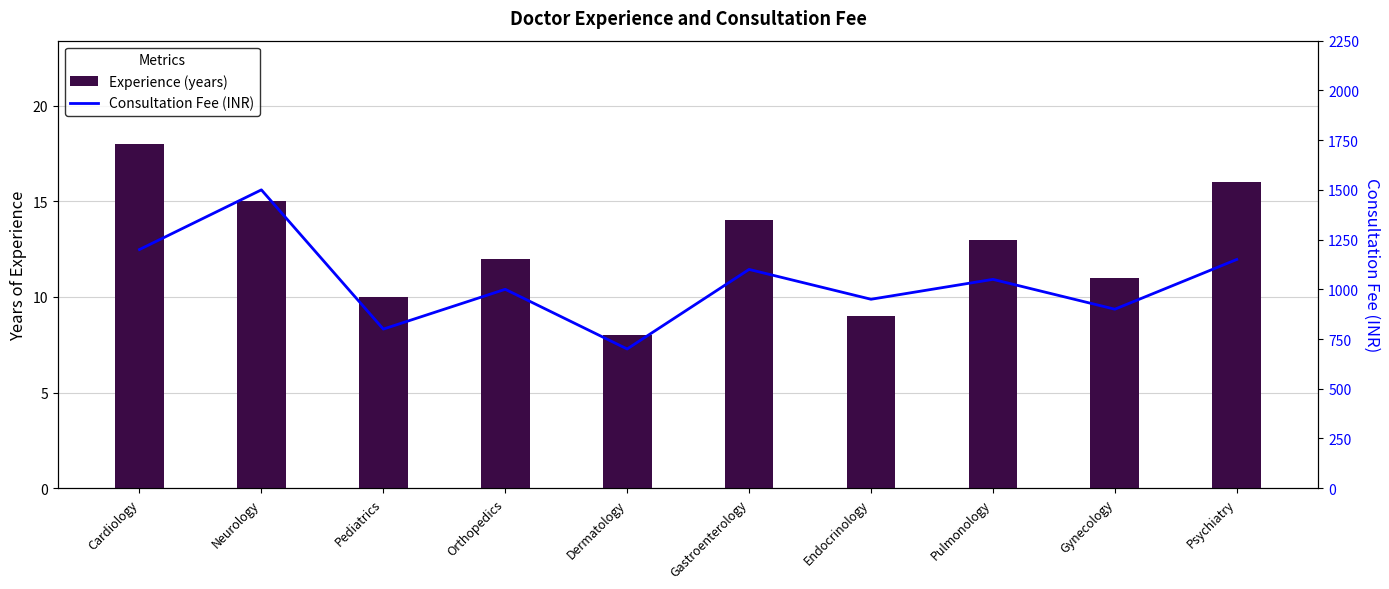

Reading right to left, extract all data points from this chart.

Experience (years): Psychiatry=16	Gynecology=11	Pulmonology=13	Endocrinology=9	Gastroenterology=14	Dermatology=8	Orthopedics=12	Pediatrics=10	Neurology=15	Cardiology=18
Consultation Fee (INR): Psychiatry=1150	Gynecology=900	Pulmonology=1050	Endocrinology=950	Gastroenterology=1100	Dermatology=700	Orthopedics=1000	Pediatrics=800	Neurology=1500	Cardiology=1200